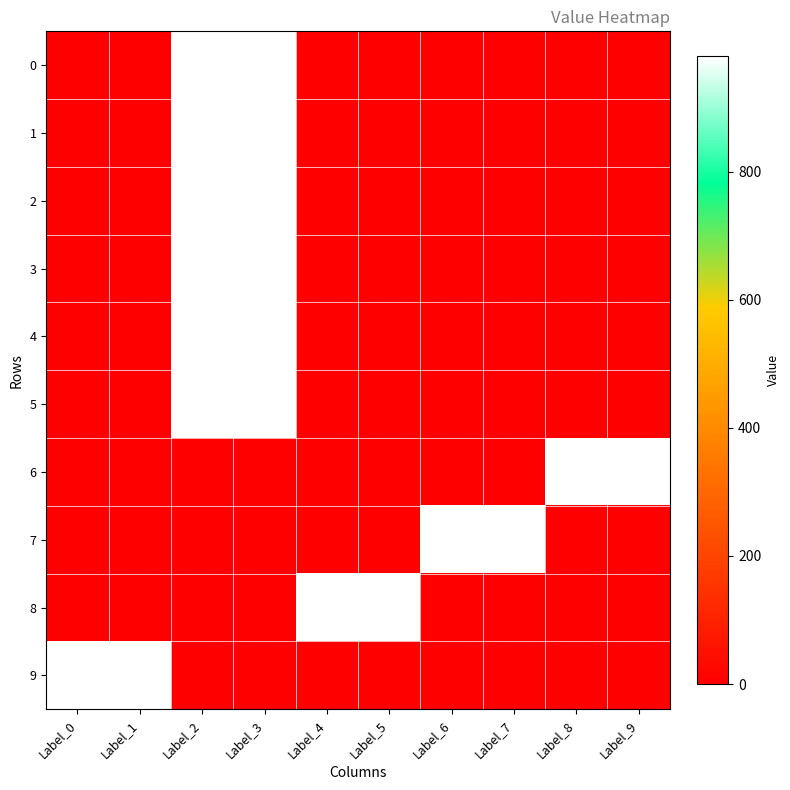

Between Label_5 and Label_4, which is larger?

Label_5